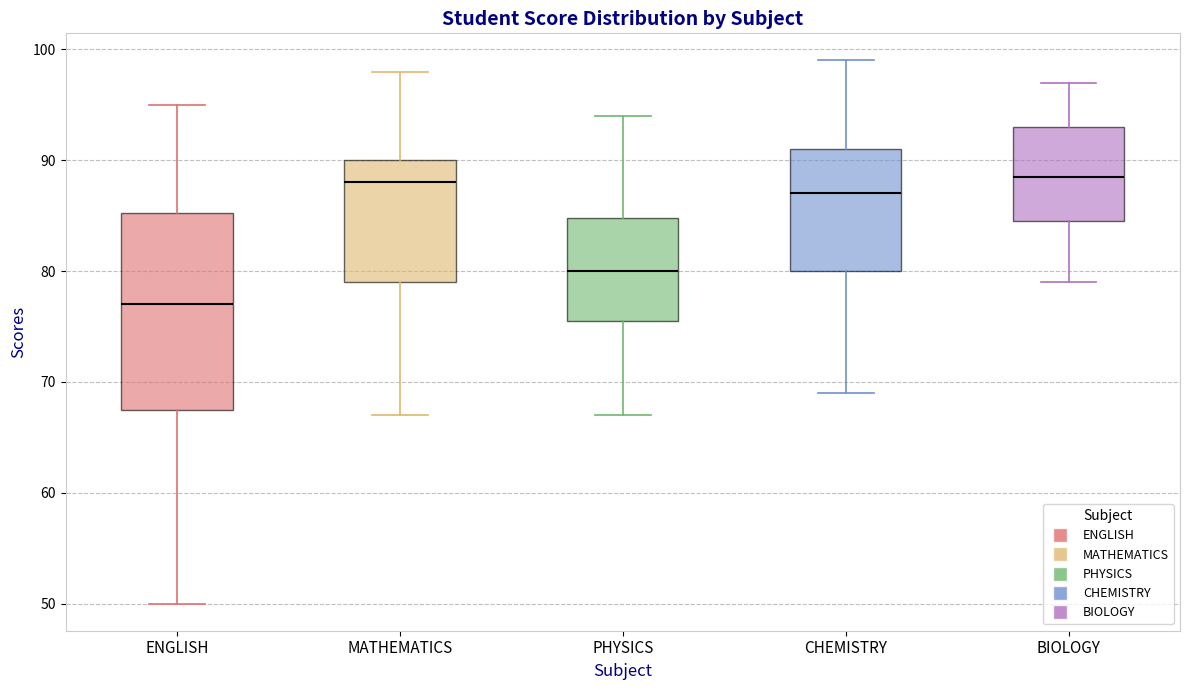

Where is the lower edge of the box for MATHEMATICS on the y-axis? The values are not printed on the chart, so give them approximately, as read against the axis.

79